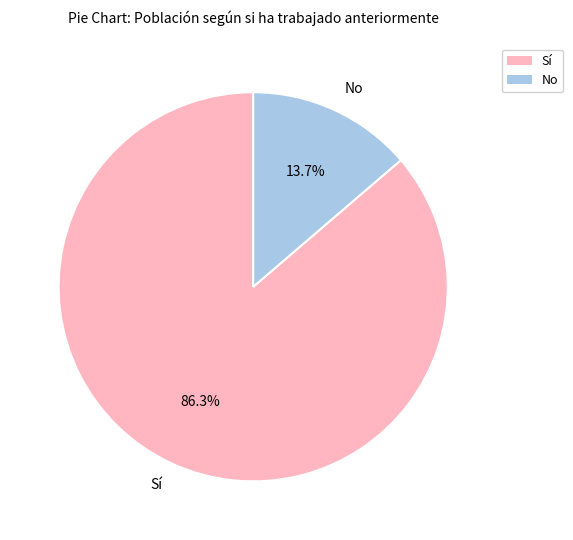

Which category has the biggest portion of the pie?

Sí